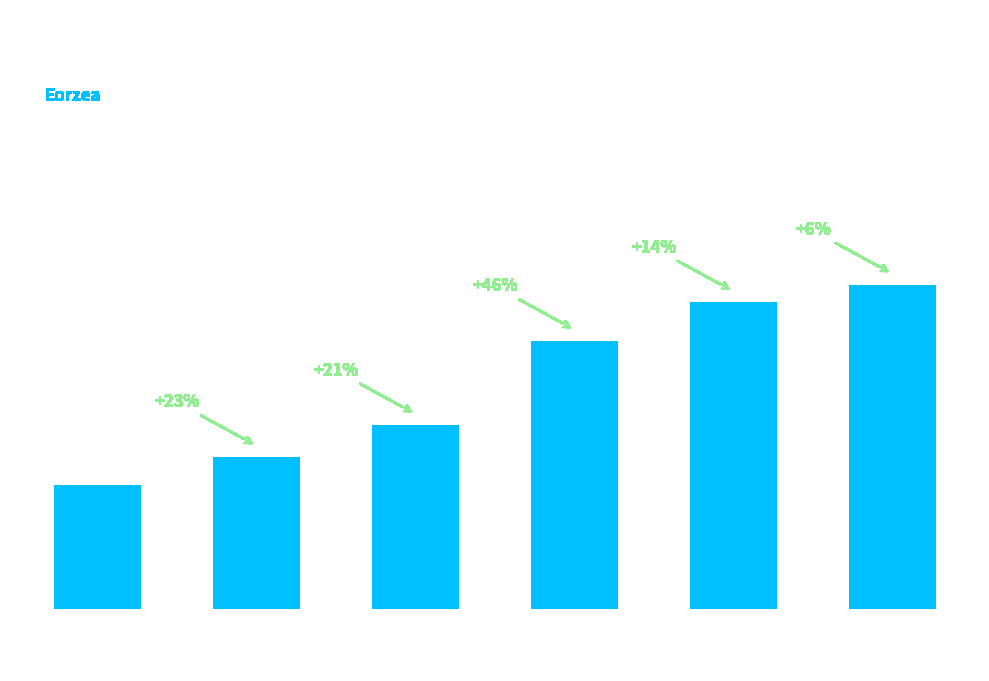

How many bars are there in total?

6